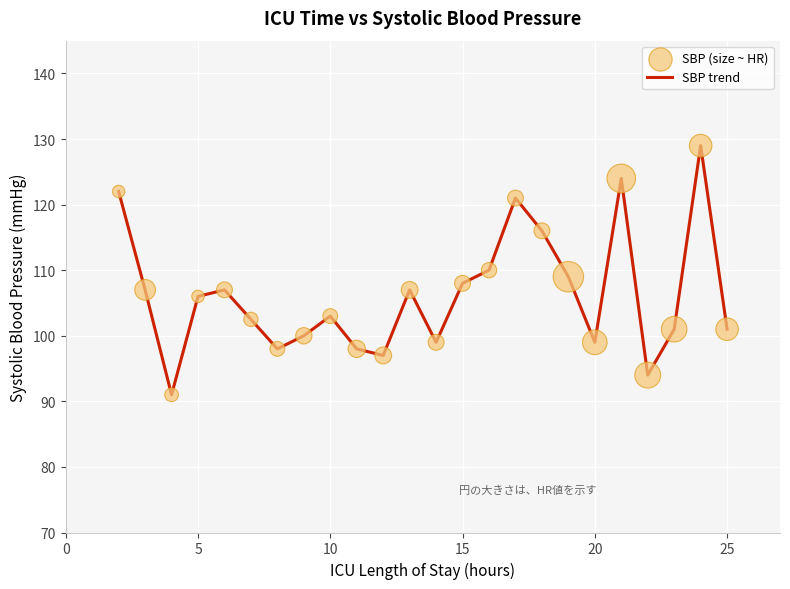

What is the maximum value shown in the chart?

129.0